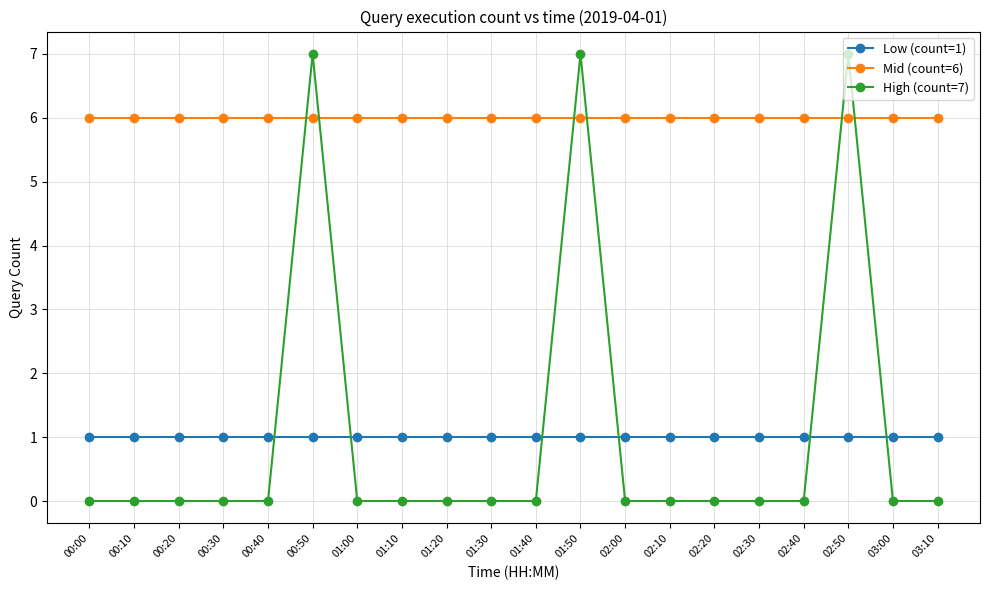

Where do High (count=7) and Mid (count=6) first cross each other?

00:40 and 00:50